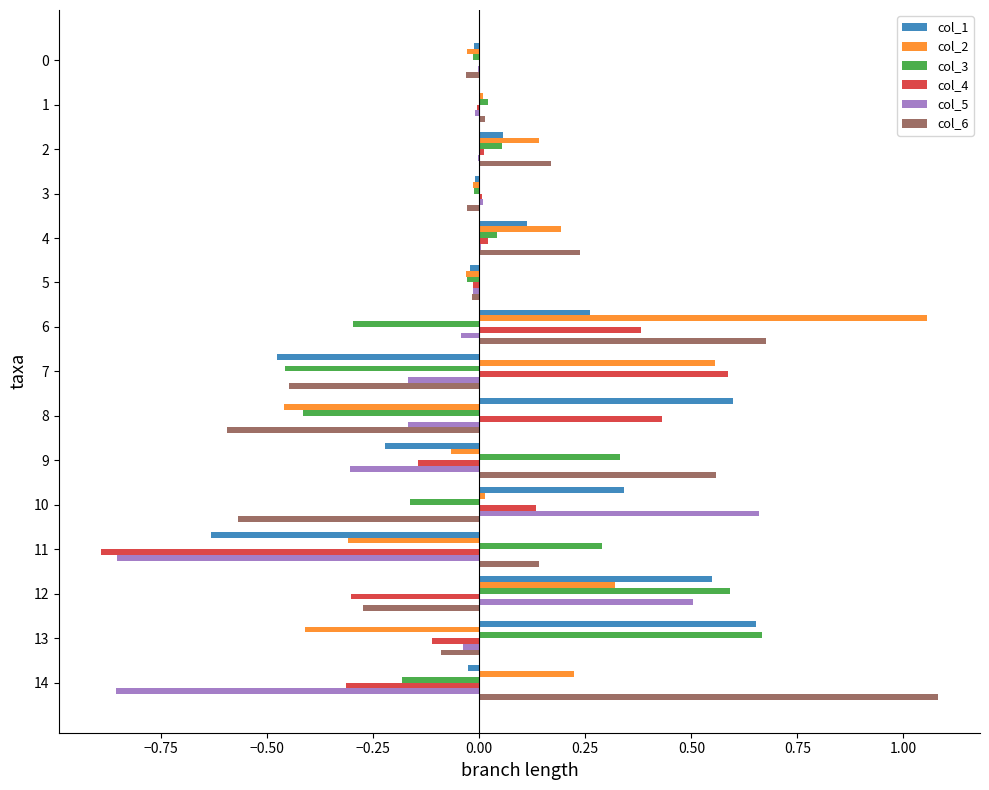

Is it true that col_3 equals -0.0 at 5?

True